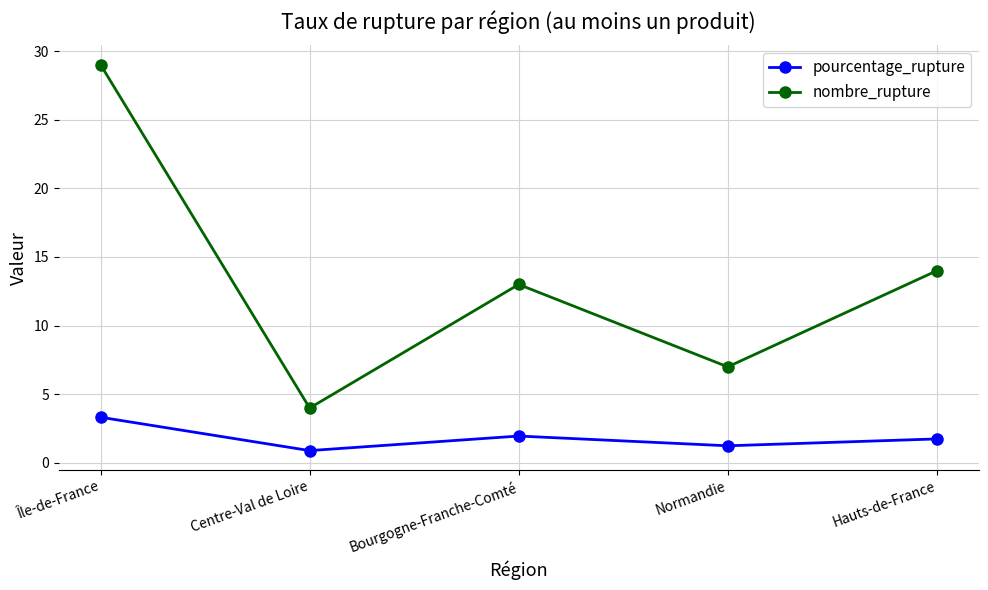

At which category is the sum across all series the highest?

Île-de-France